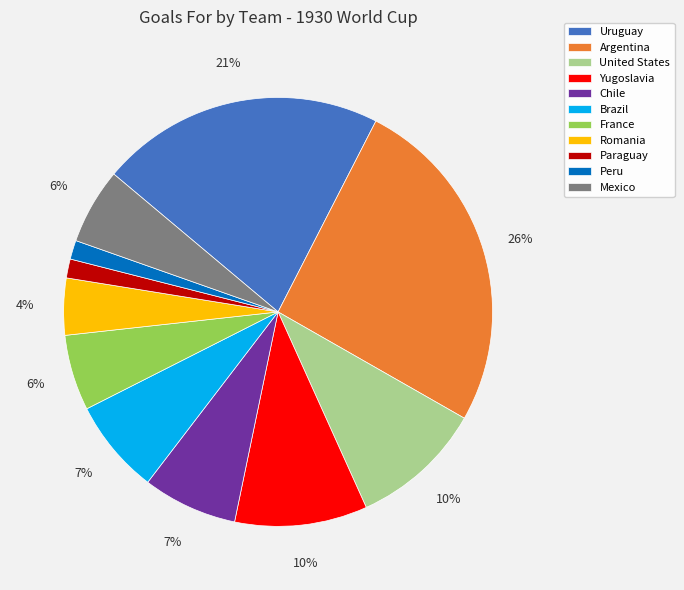

What percentage is the Argentina slice, to the nearest percent?

26%